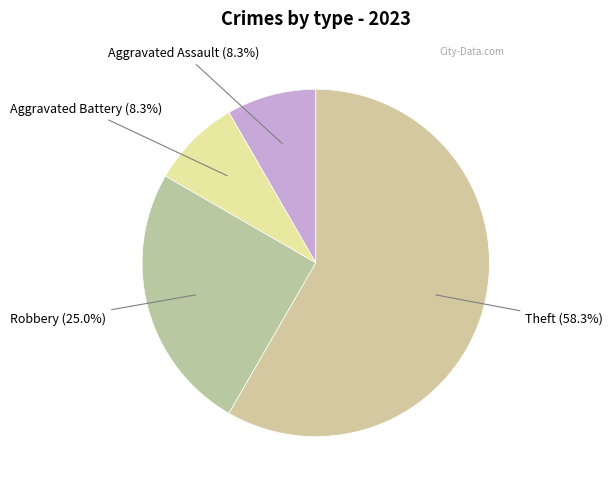

To the nearest percent, what is the average slice percentage?

25%